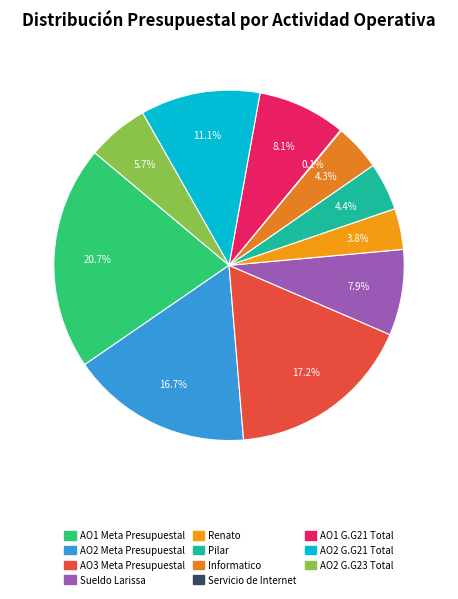

Which category has the smallest portion of the pie?

Servicio de Internet